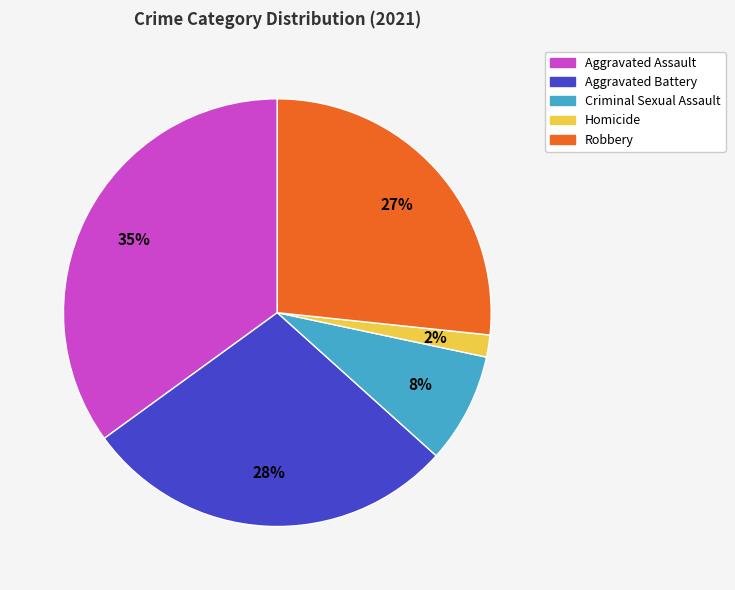

Is it true that Criminal Sexual Assault is 1% of the pie?

False